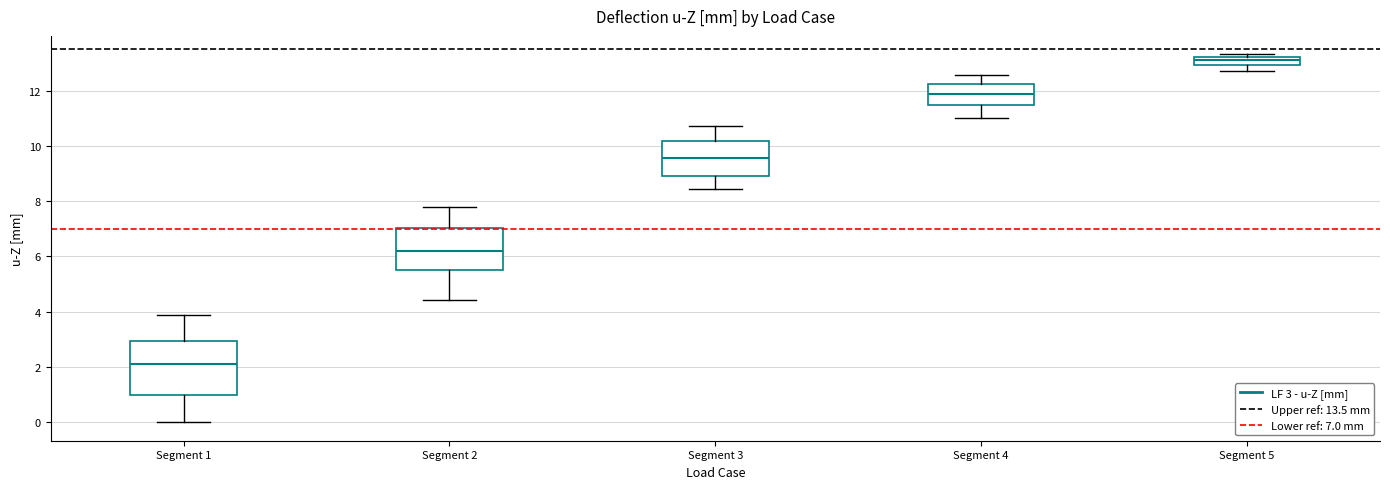

Where does the upper whisker of the box for Segment 2 end on the y-axis? The values are not printed on the chart, so give them approximately, as read against the axis.

7.8